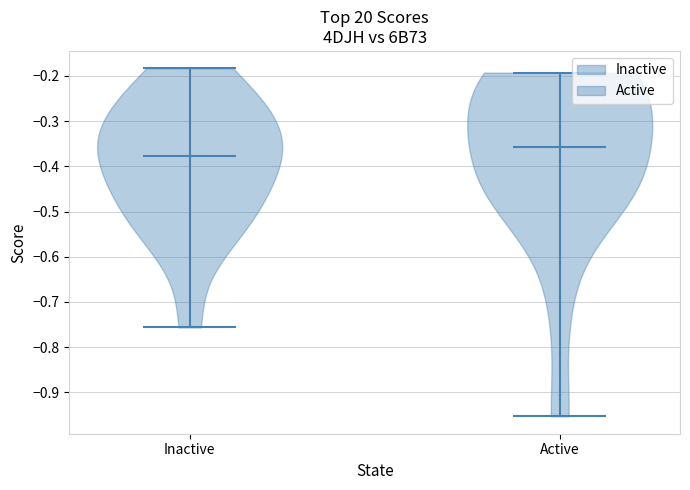

What is the highest point the violin for Inactive reaches on the y-axis? The values are not printed on the chart, so give them approximately, as read against the axis.

-0.18